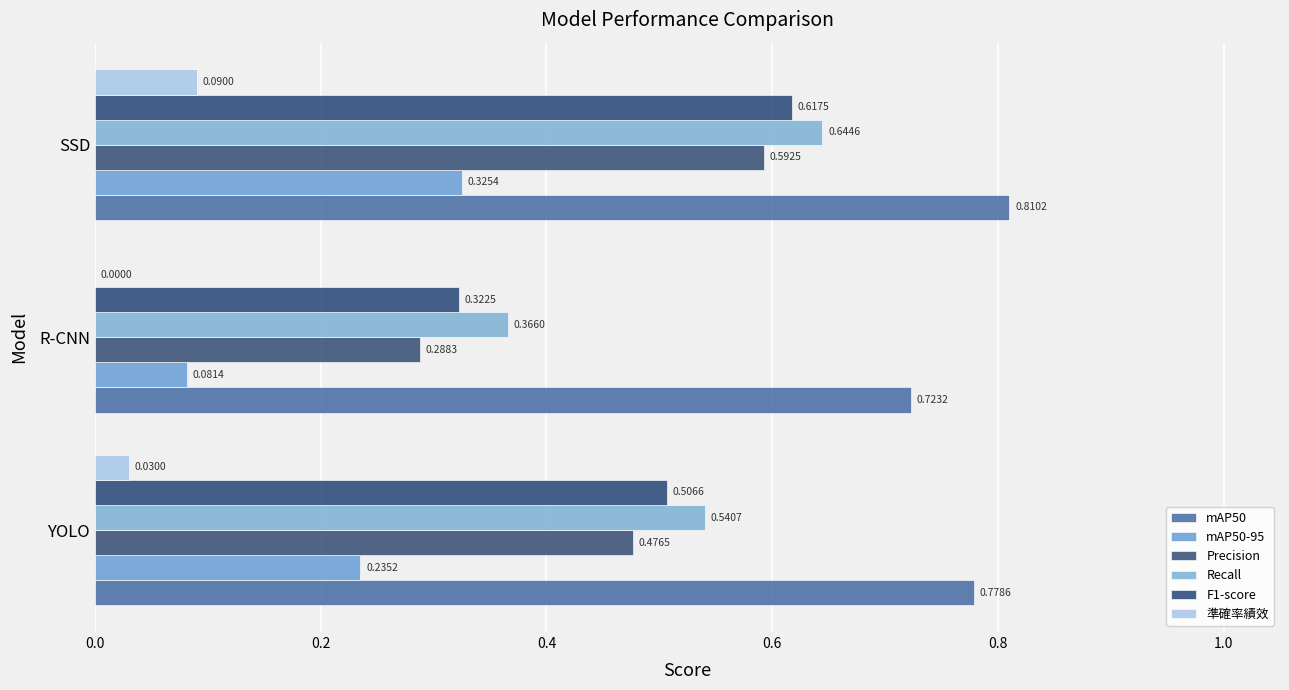

How many series are shown in this chart?

6